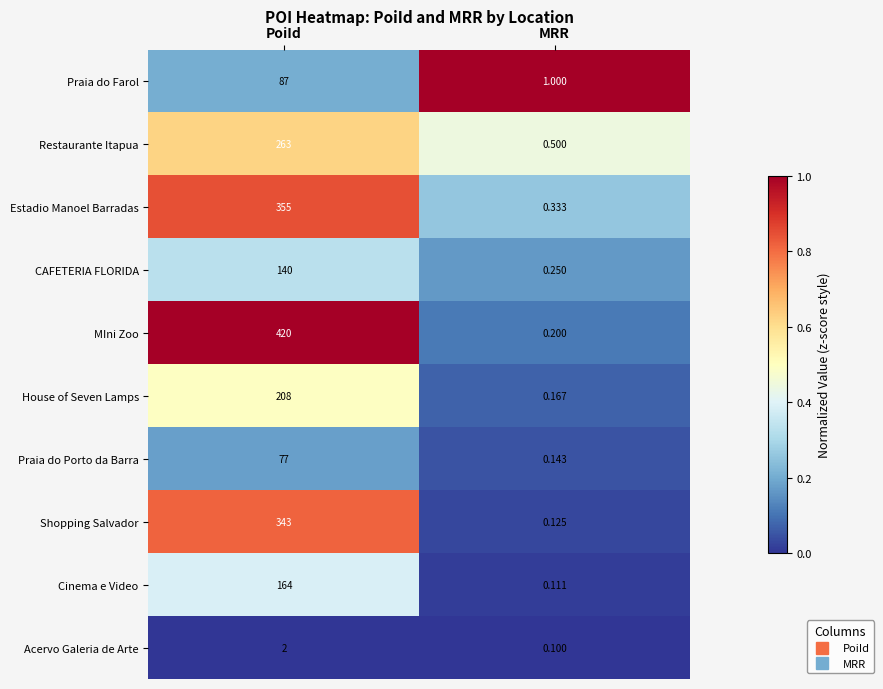

Which series has the largest range (max minus min)?

MIni Zoo